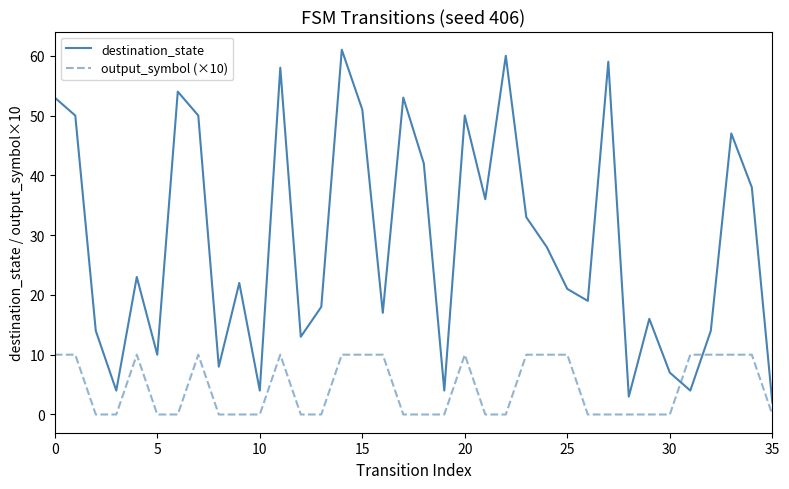

How many lines are shown in the chart?

2